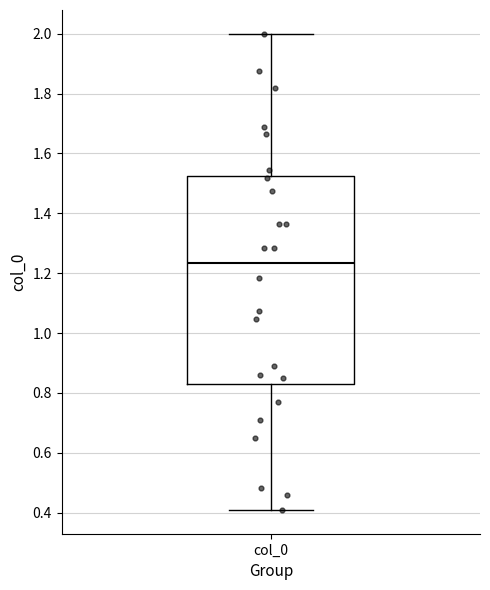

Where does the lower whisker of the box for col_0 end on the y-axis? The values are not printed on the chart, so give them approximately, as read against the axis.

0.40